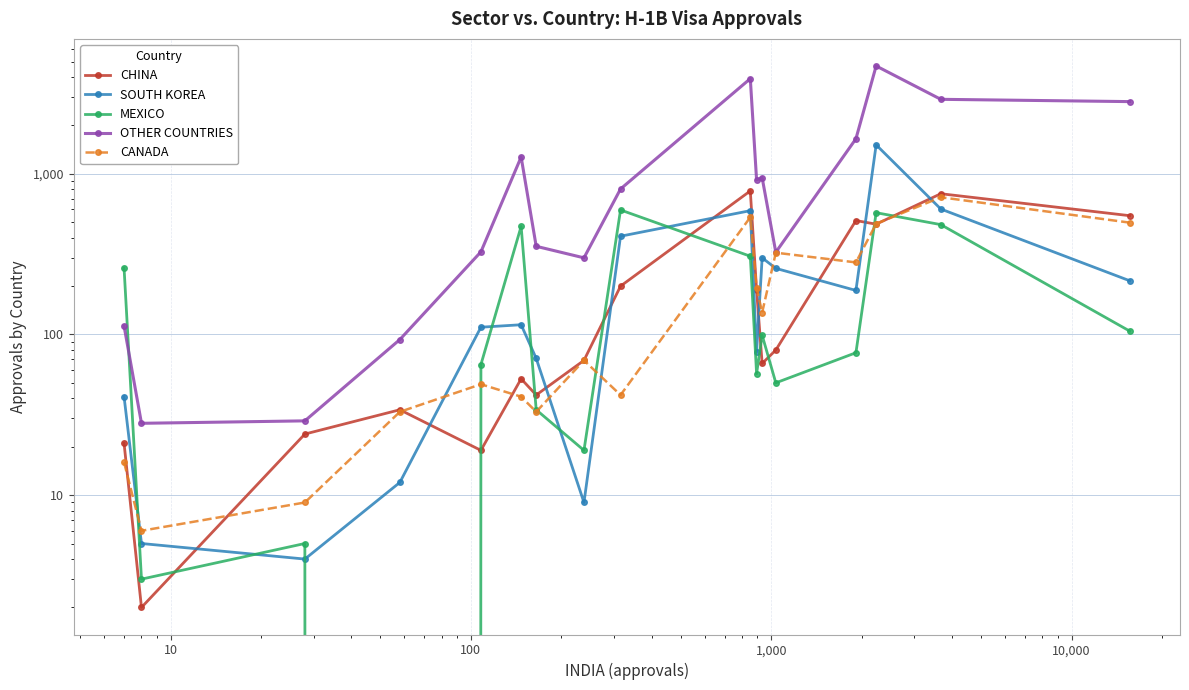

How many lines are shown in the chart?

5